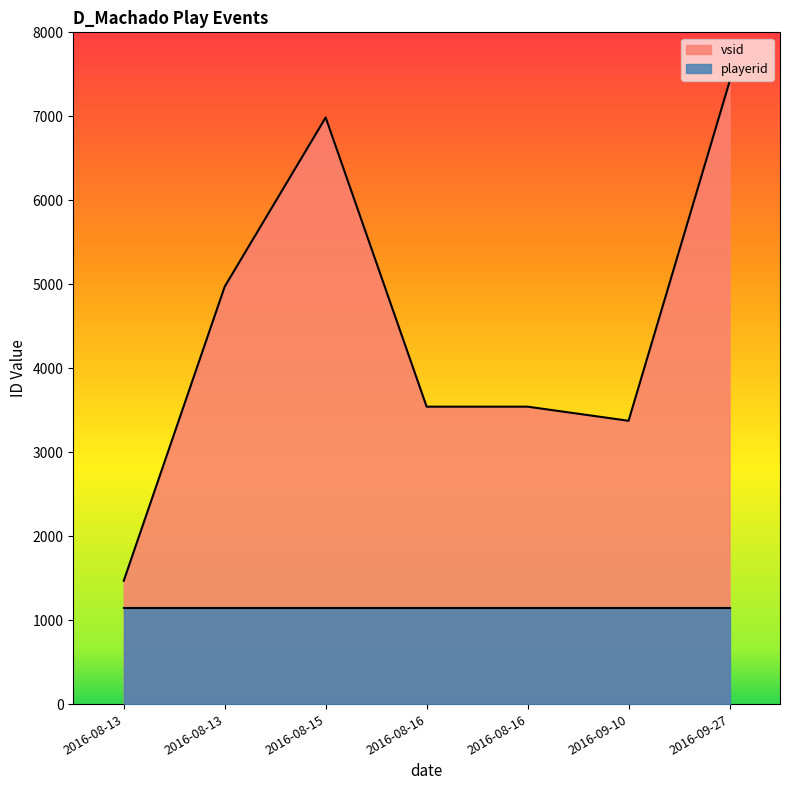

Rank the categories by vsid value from highest to lowest.

2016-09-27, 2016-08-15, 2016-08-13, 2016-08-16, 2016-08-16, 2016-09-10, 2016-08-13